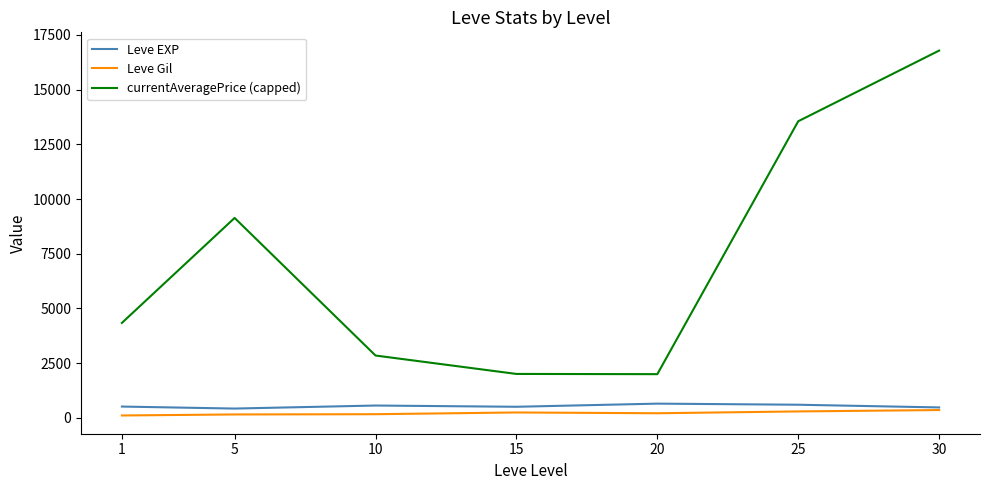

True or false: Leve EXP and currentAveragePrice (capped) intersect in this chart.

False